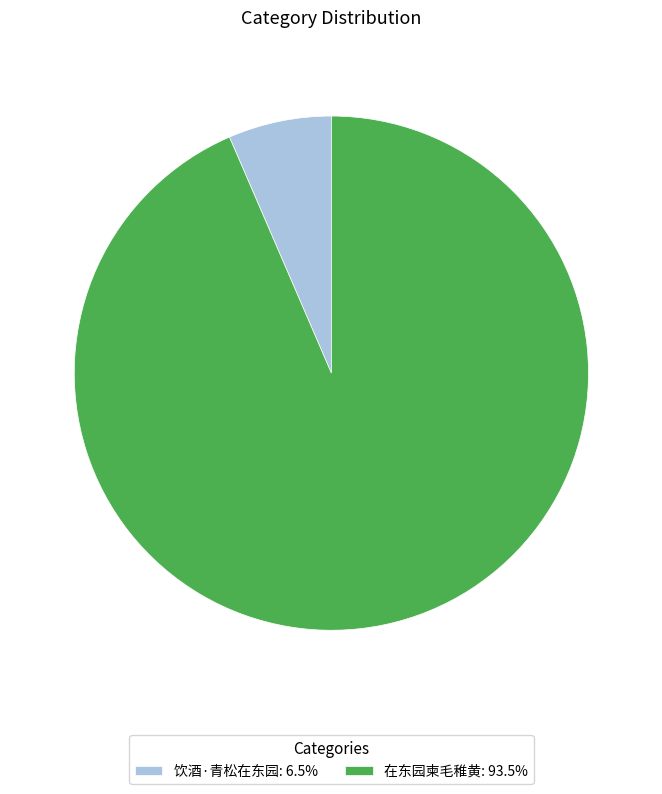

What is the smallest slice in the pie chart?

饮酒·青松在东园